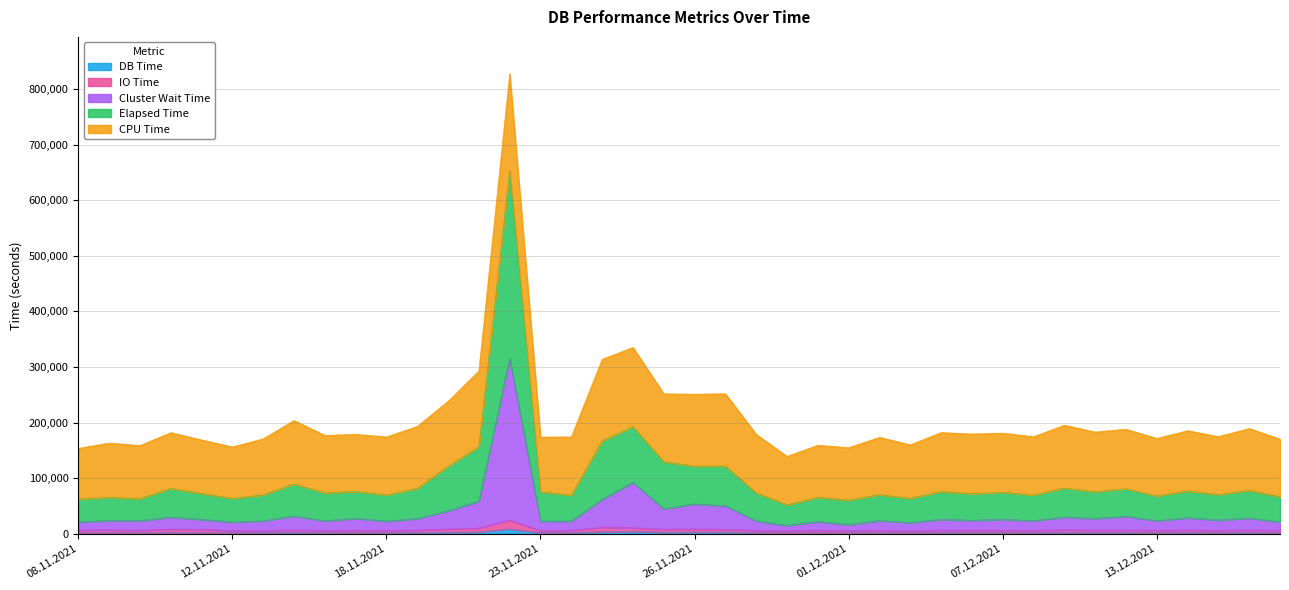

Where is the first local maximum for DB Time?

09.11.2021